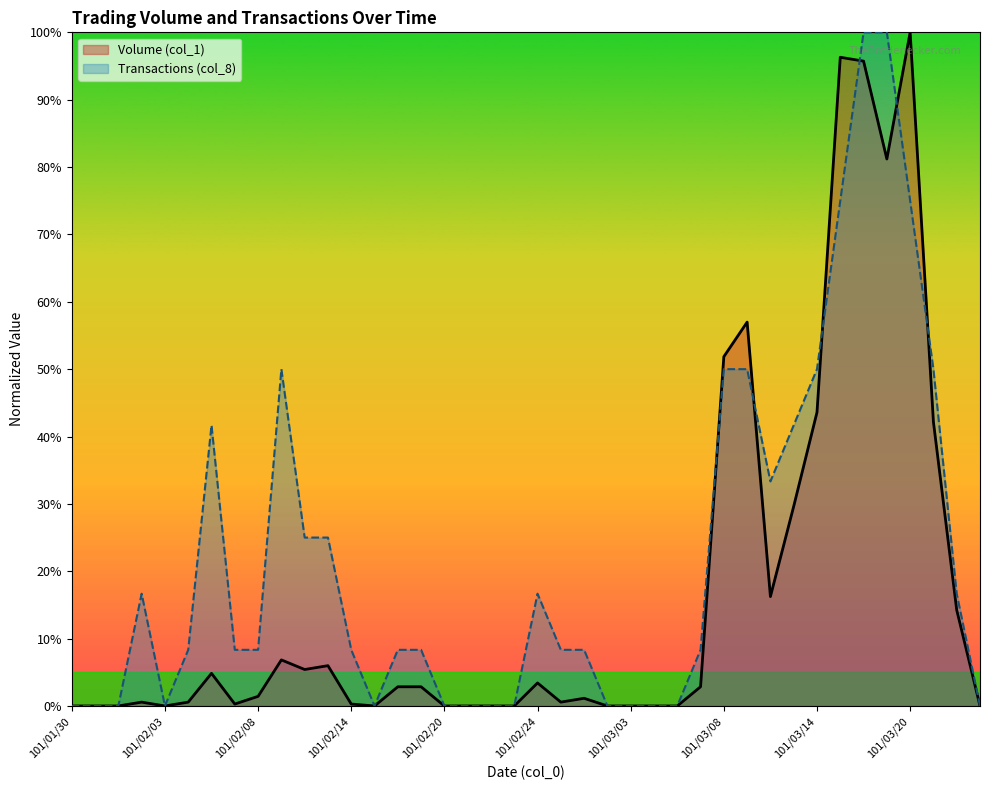

At which label is Transactions (col_8) closest to 50?

101/02/09